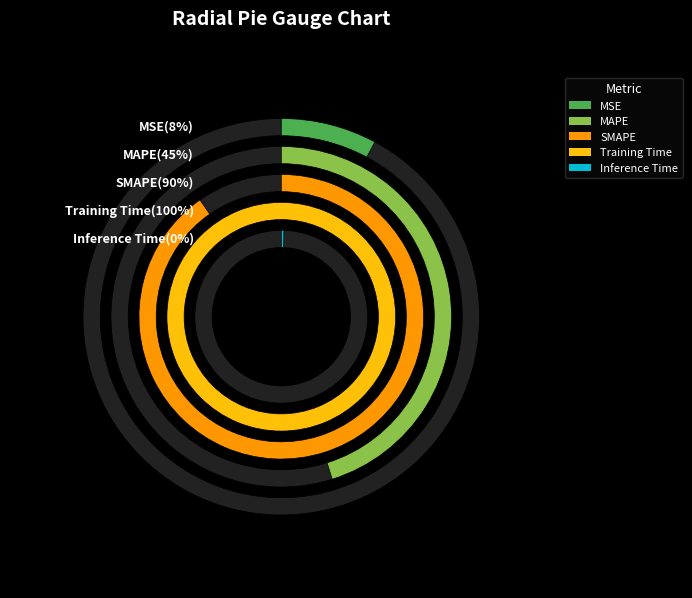

To the nearest percent, what percentage of the pie is Training Time?

41%